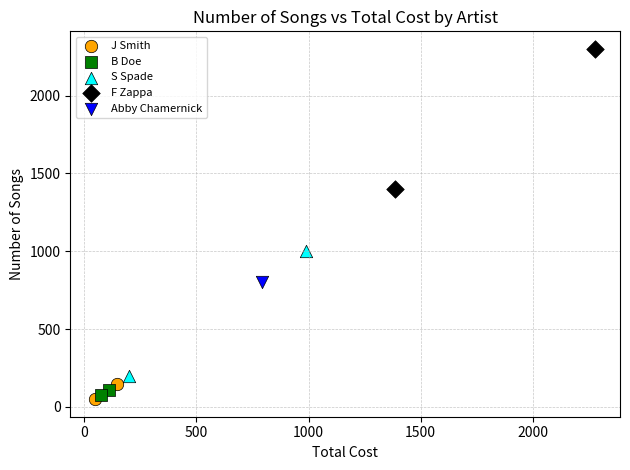

Which series contains the lowest Y value?

J Smith